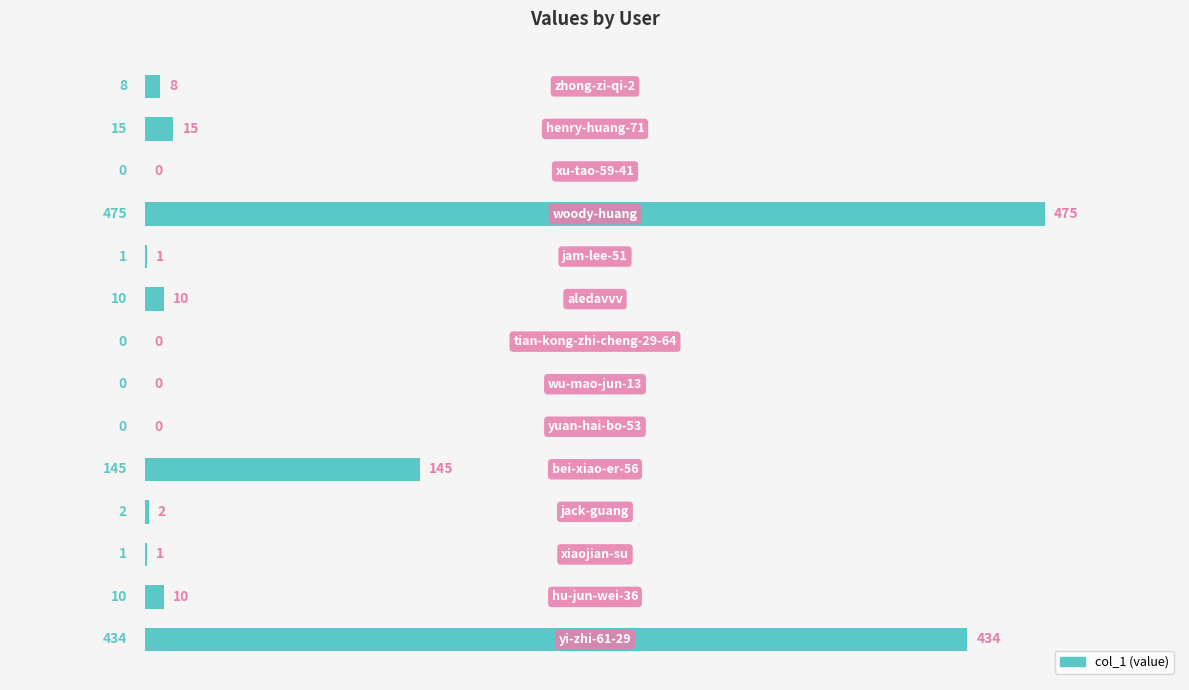

What is the maximum value shown in the chart?

475